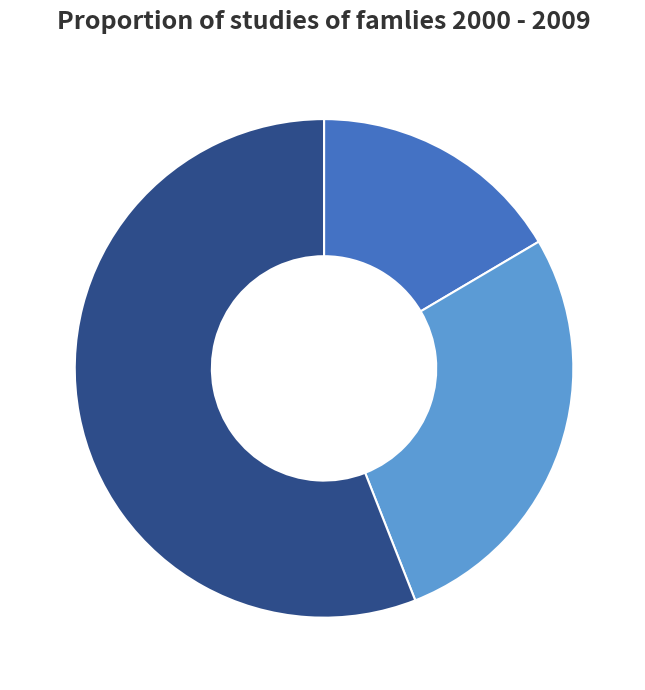

What percentage is the 0 slice, to the nearest percent?

17%